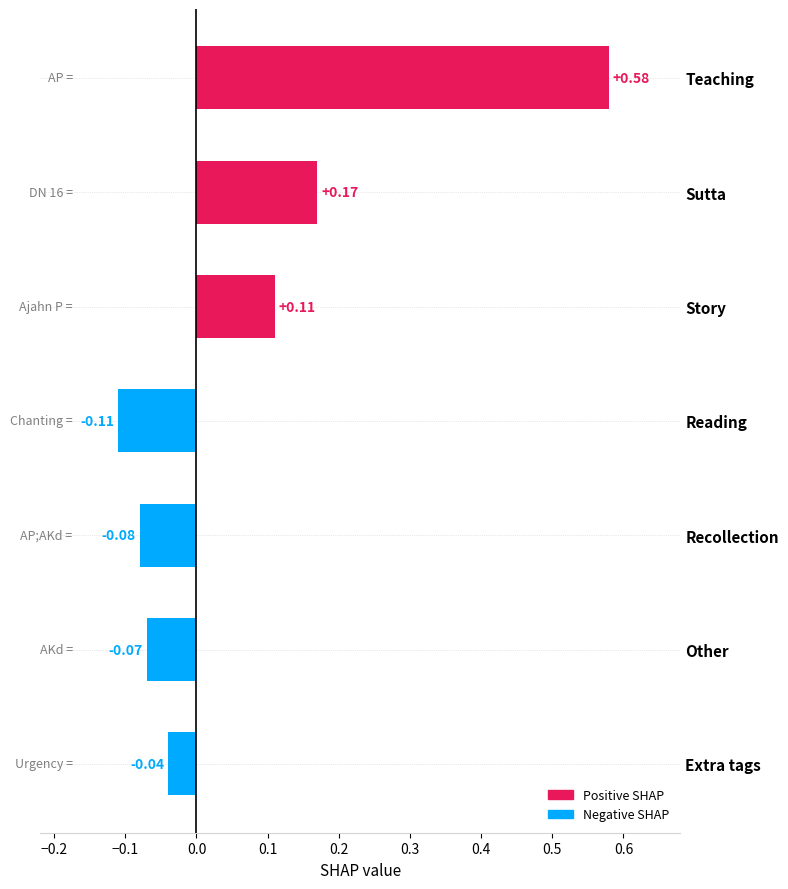

What is the label of the 5th bar from the top?

Recollection